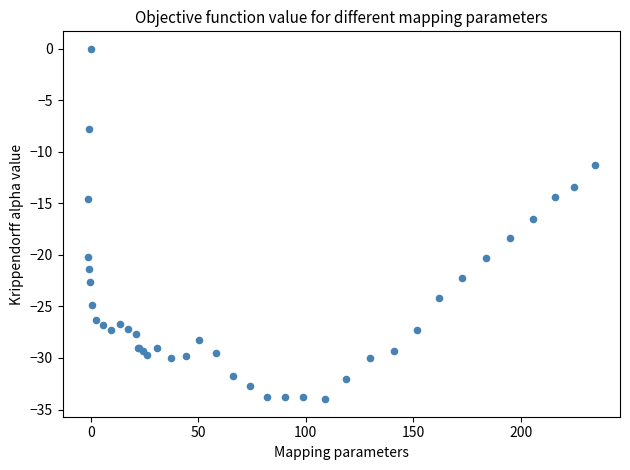

What Y value in the scatter plot is closest to -17?

-16.5